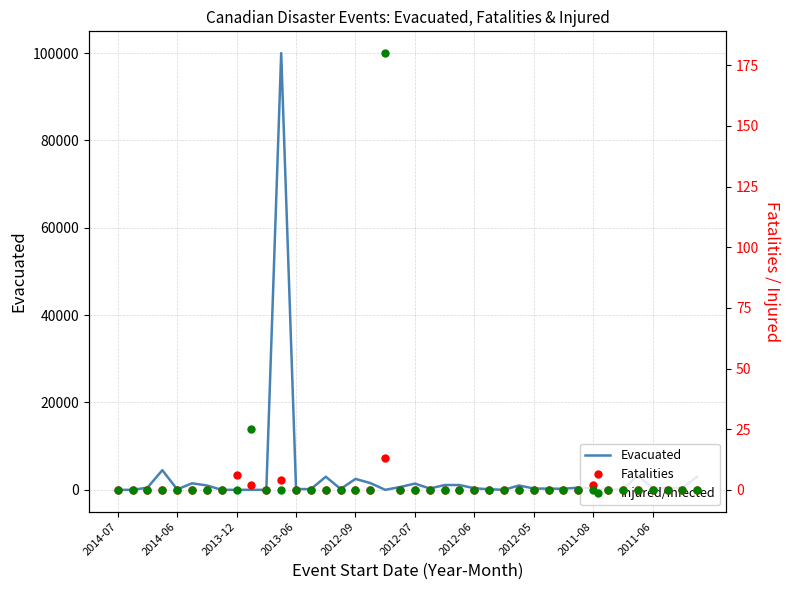

The value of Evacuated at 2012-09 is 2500. True or false?

True